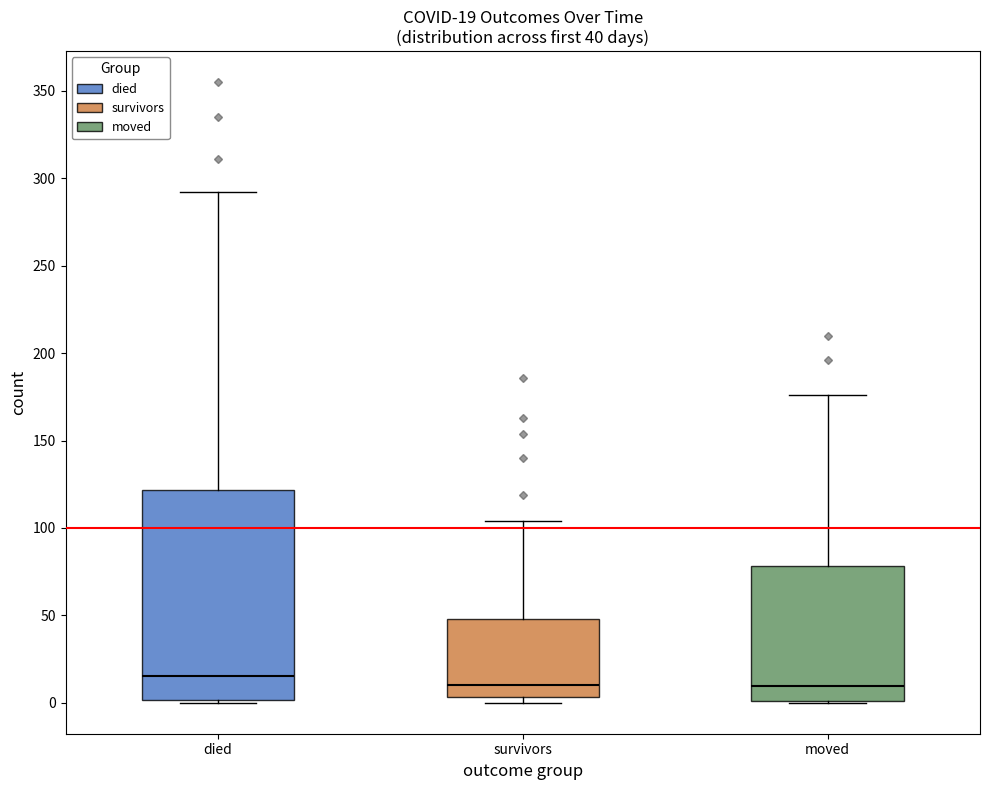

Which box's median line is the highest?

died